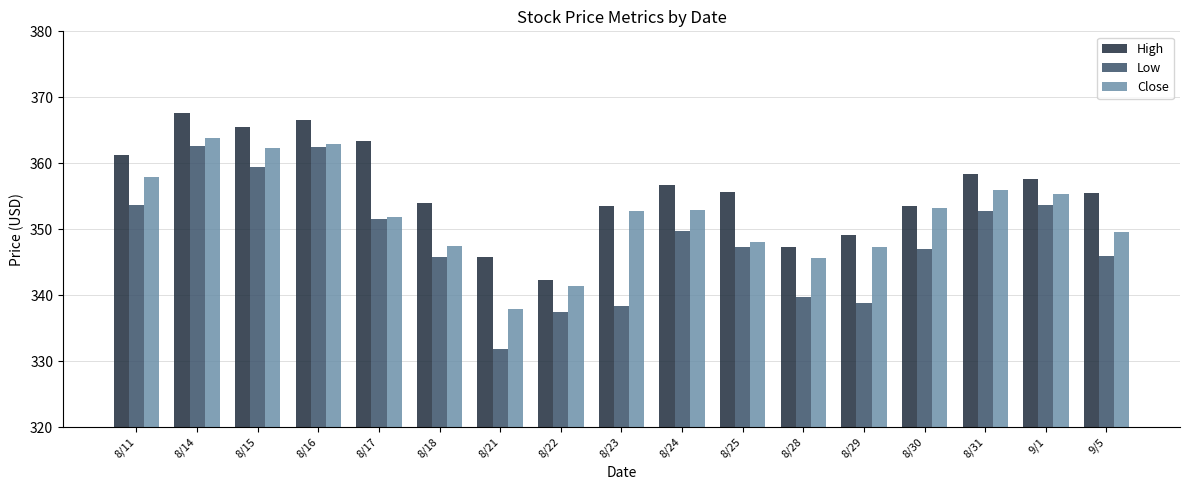

At 9/1, list the series in order from largest to smallest.

High, Close, Low